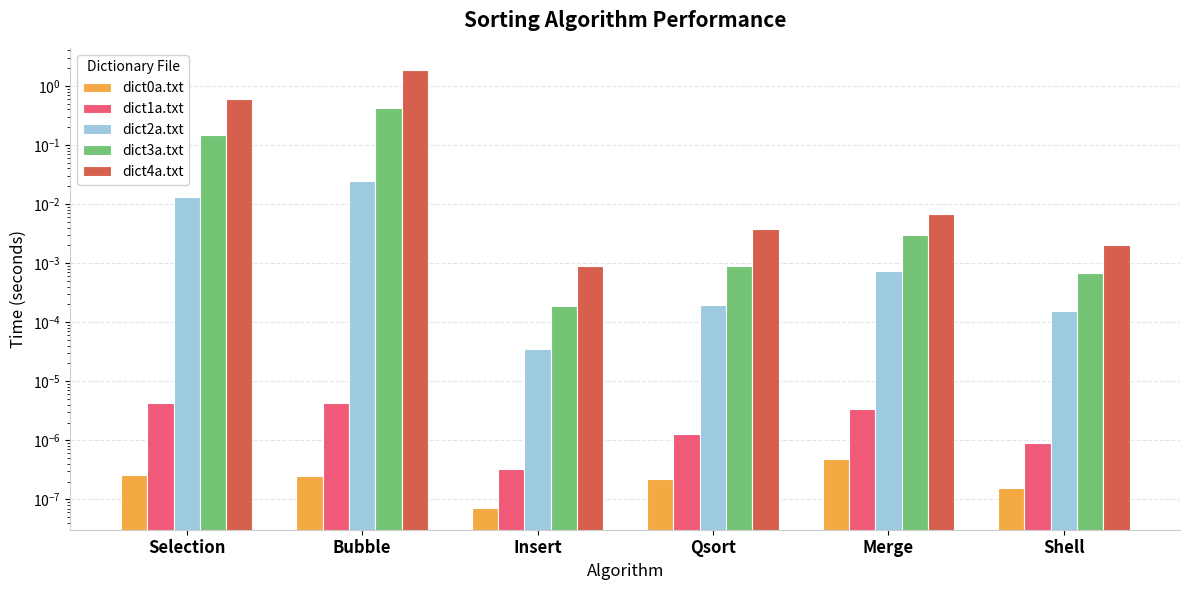

Is the value of dict3a.txt at Merge greater than the value of dict0a.txt at Qsort?

Yes